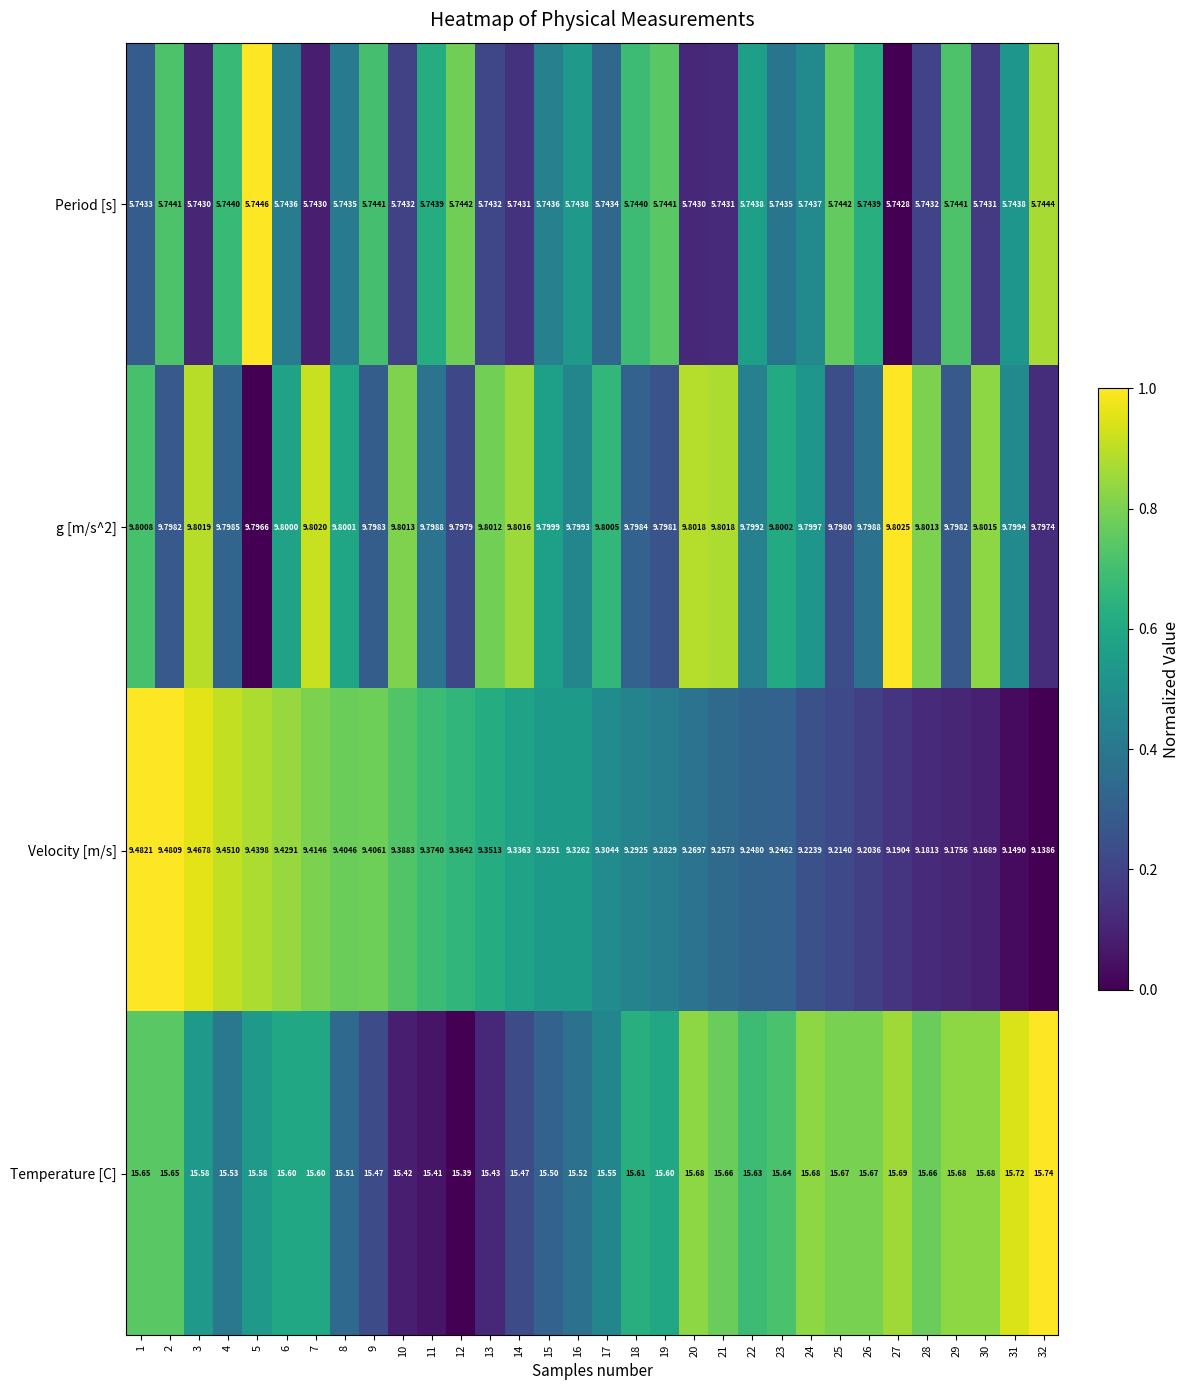

Is the value of Velocity [m/s] at 20 greater than the value of Temperature [C] at 4?

No